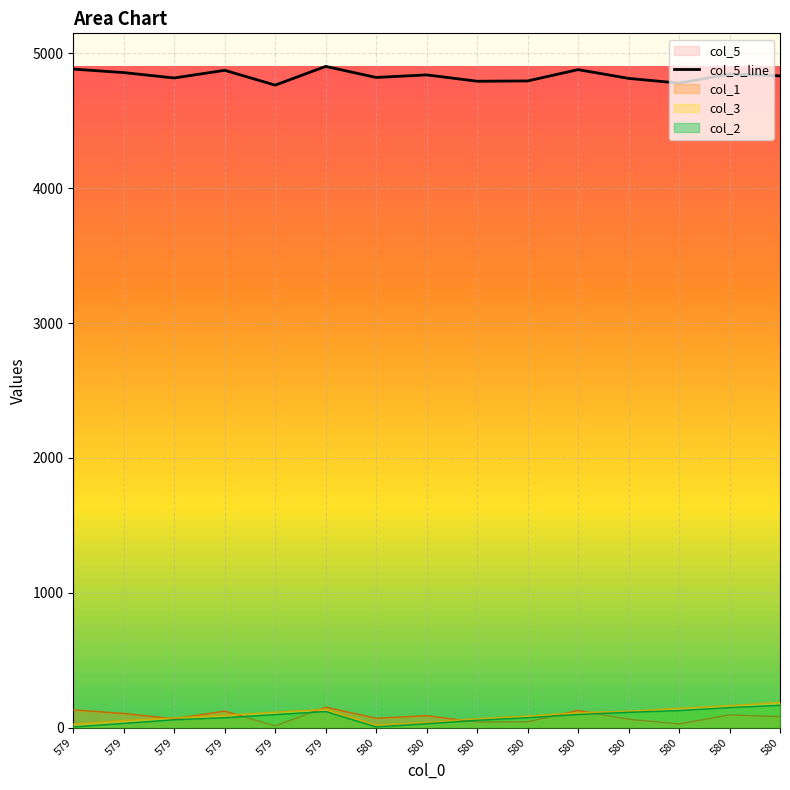

How many values exceed 4834?

7